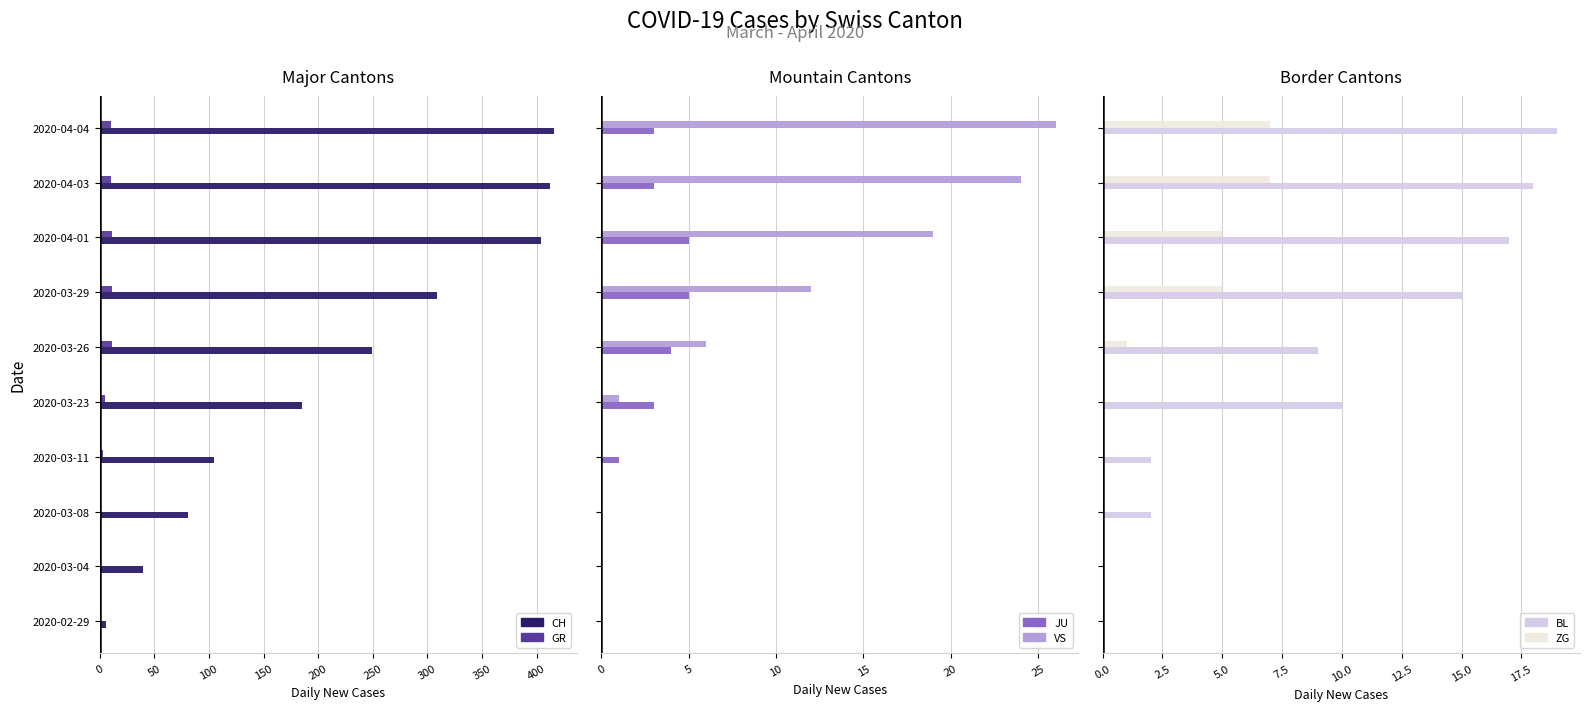

How many bars are there in each group?

6